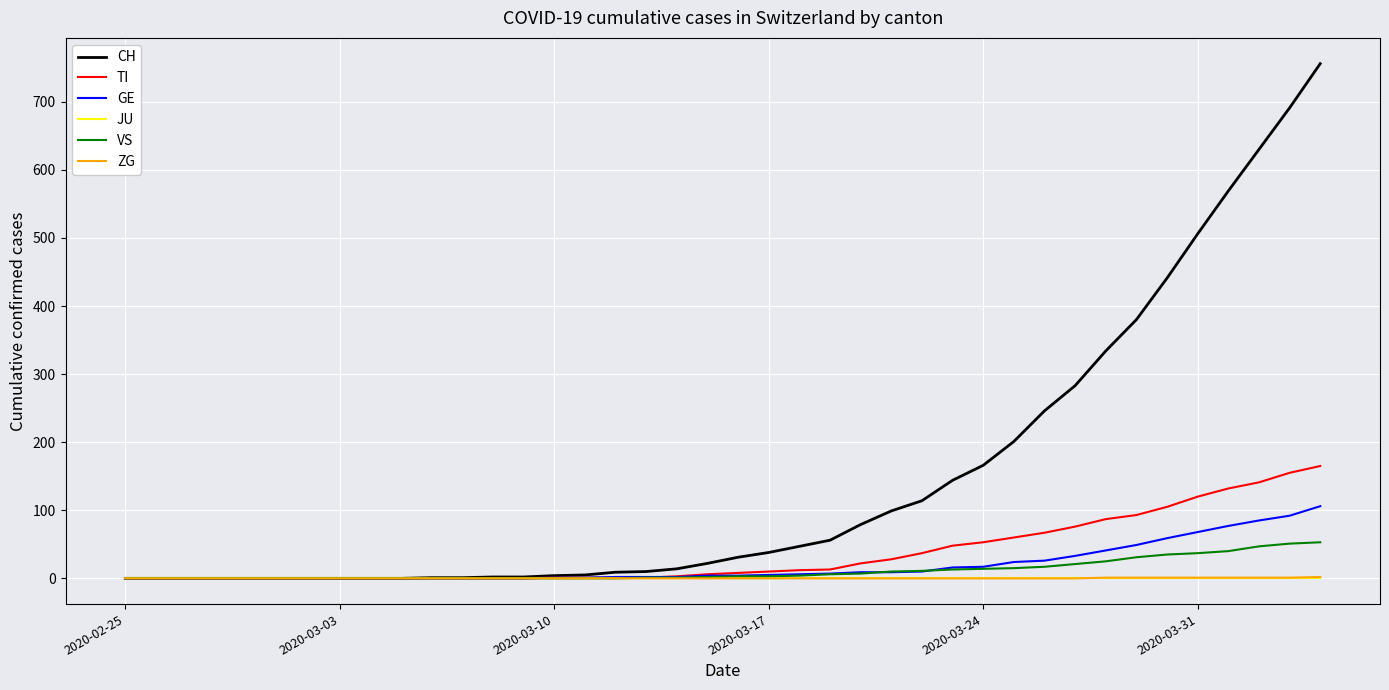

Which series has the widest spread of values?

CH